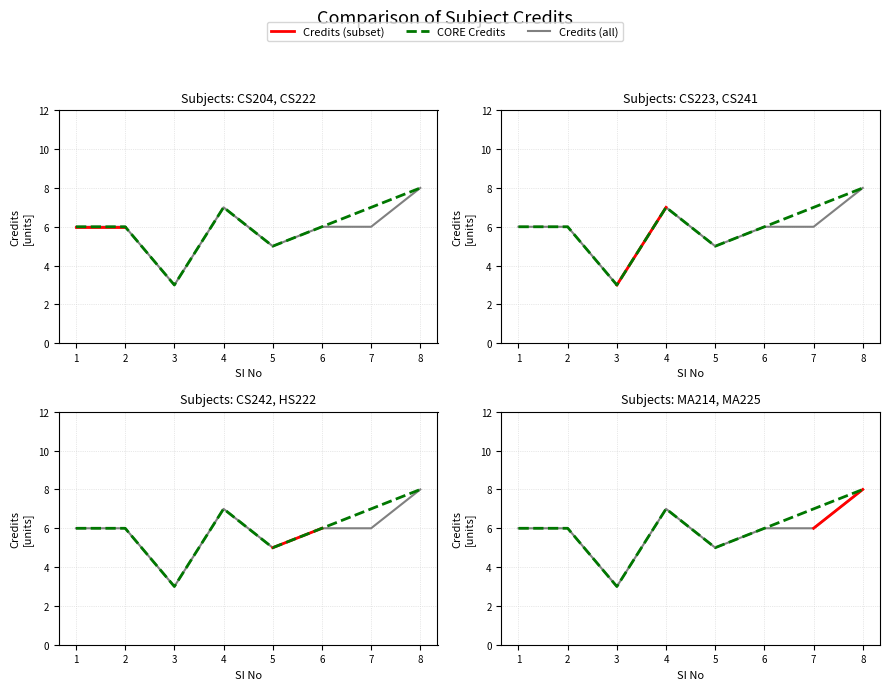

What is the value of the 8th point from the left?

8